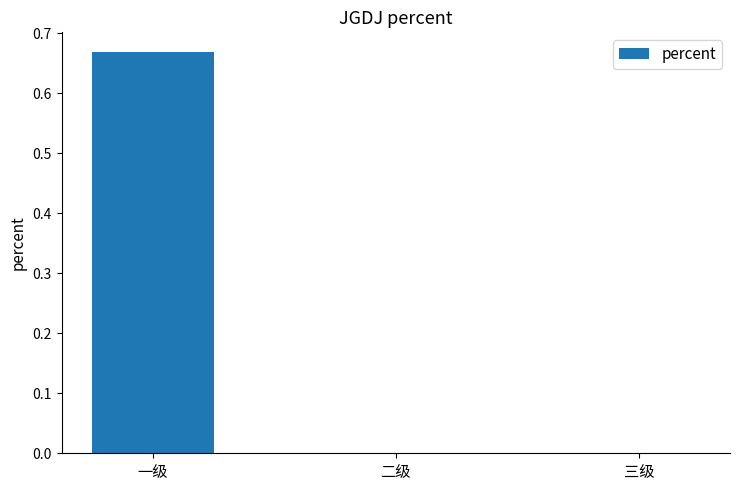

True or false: the data shows 0.3 at 三级.

False